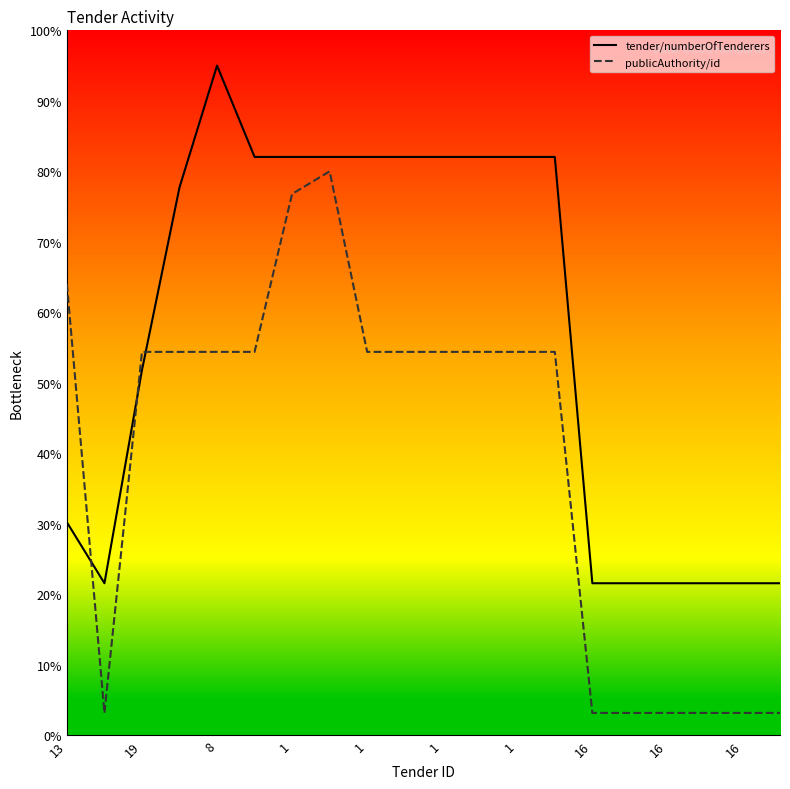

True or false: publicAuthority/id has more than 0 points higher than both neighbors.

True